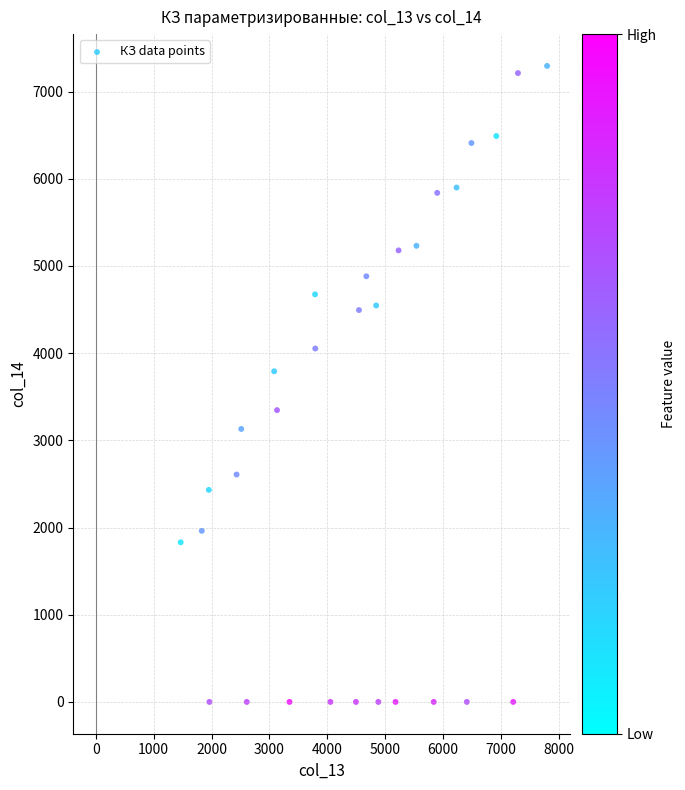

What Y value in the scatter plot is closest to 3646?

3791.8